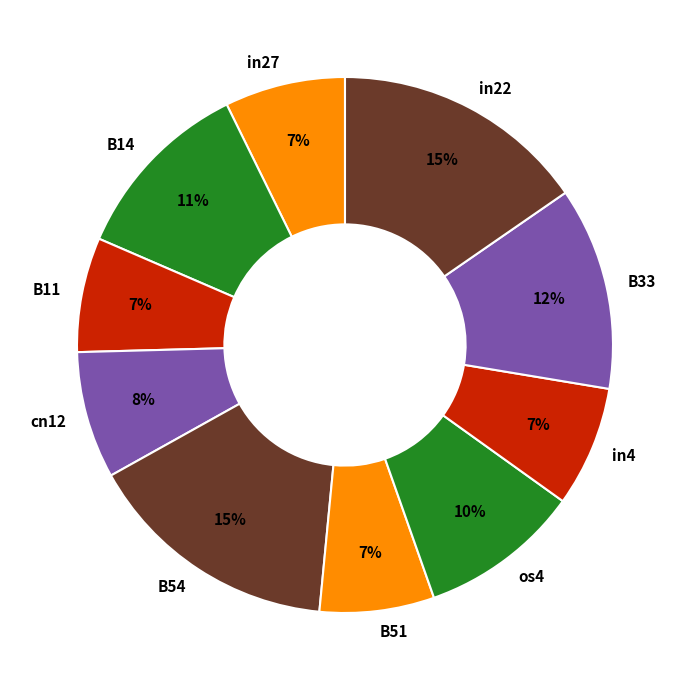

Do in4 and B51 together represent more than half of the pie?

No